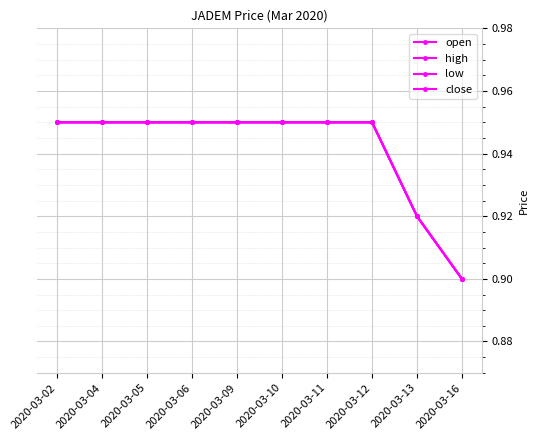

True or false: high and open intersect in this chart.

False